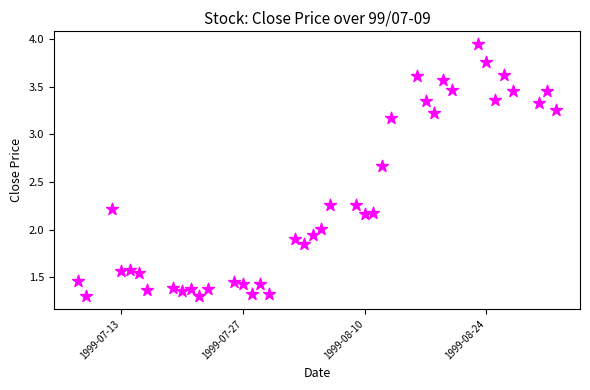

What is the range of X values (max minus min)?

55.0